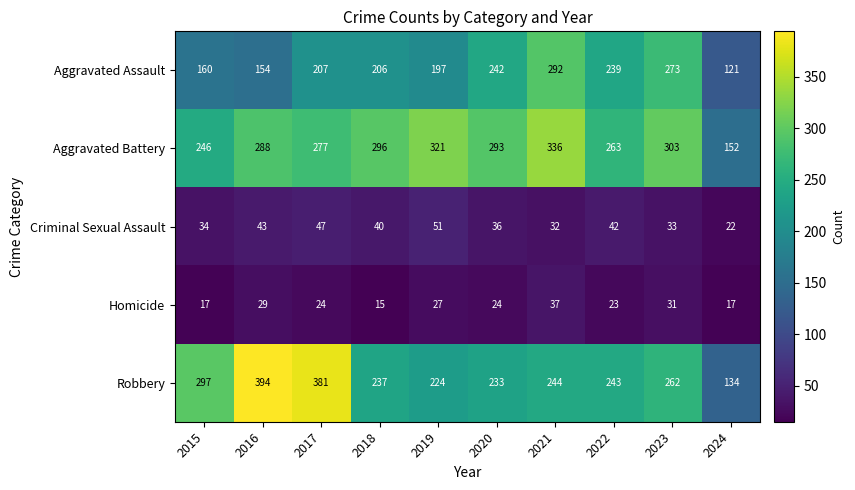

At which label does Criminal Sexual Assault first exceed 40?

2016